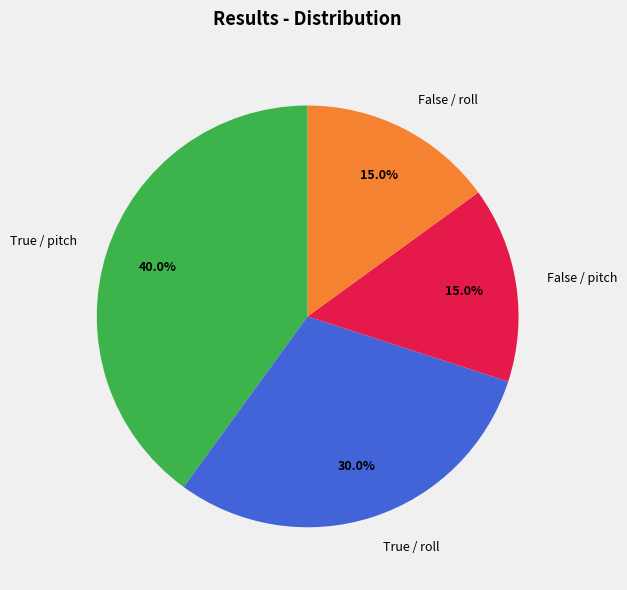

What is the total percentage of False / roll and False / pitch?

30.0%